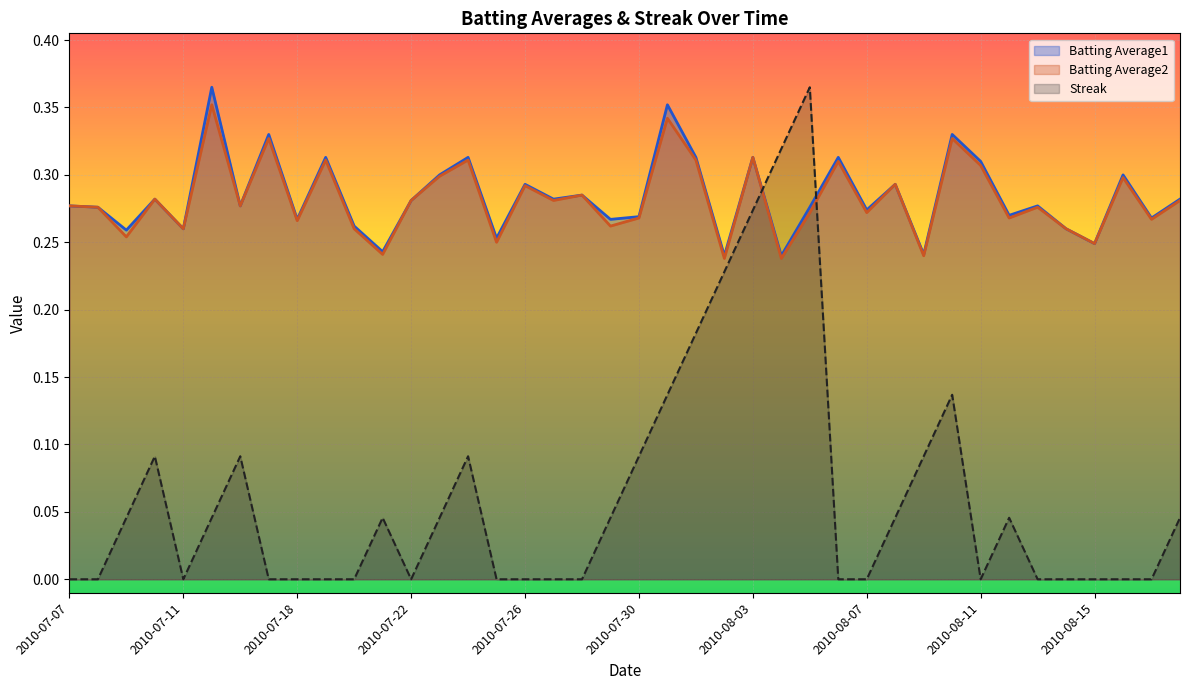

Reading right to left, transcribe all the data shown in this chart.

Batting Average1: 2010-08-18=0.3	2010-08-17=0.3	2010-08-16=0.3	2010-08-15=0.2	2010-08-14=0.3	2010-08-13=0.3	2010-08-12=0.3	2010-08-11=0.3	2010-08-10=0.3	2010-08-09=0.2	2010-08-08=0.3	2010-08-07=0.3	2010-08-06=0.3	2010-08-05=0.3	2010-08-04=0.2	2010-08-03=0.3	2010-08-02=0.2	2010-08-01=0.3	2010-07-31=0.4	2010-07-30=0.3	2010-07-29=0.3	2010-07-28=0.3	2010-07-27=0.3	2010-07-26=0.3	2010-07-25=0.3	2010-07-24=0.3	2010-07-23=0.3	2010-07-22=0.3	2010-07-21=0.2	2010-07-20=0.3	2010-07-19=0.3	2010-07-18=0.3	2010-07-17=0.3	2010-07-16=0.3	2010-07-15=0.4	2010-07-11=0.3	2010-07-10=0.3	2010-07-09=0.3	2010-07-08=0.3	2010-07-07=0.3
Batting Average2: 2010-08-18=0.3	2010-08-17=0.3	2010-08-16=0.3	2010-08-15=0.2	2010-08-14=0.3	2010-08-13=0.3	2010-08-12=0.3	2010-08-11=0.3	2010-08-10=0.3	2010-08-09=0.2	2010-08-08=0.3	2010-08-07=0.3	2010-08-06=0.3	2010-08-05=0.3	2010-08-04=0.2	2010-08-03=0.3	2010-08-02=0.2	2010-08-01=0.3	2010-07-31=0.3	2010-07-30=0.3	2010-07-29=0.3	2010-07-28=0.3	2010-07-27=0.3	2010-07-26=0.3	2010-07-25=0.2	2010-07-24=0.3	2010-07-23=0.3	2010-07-22=0.3	2010-07-21=0.2	2010-07-20=0.3	2010-07-19=0.3	2010-07-18=0.3	2010-07-17=0.3	2010-07-16=0.3	2010-07-15=0.4	2010-07-11=0.3	2010-07-10=0.3	2010-07-09=0.3	2010-07-08=0.3	2010-07-07=0.3
Streak: 2010-08-18=0.0	2010-08-17=0.0	2010-08-16=0.0	2010-08-15=0.0	2010-08-14=0.0	2010-08-13=0.0	2010-08-12=0.0	2010-08-11=0.0	2010-08-10=0.1	2010-08-09=0.1	2010-08-08=0.0	2010-08-07=0.0	2010-08-06=0.0	2010-08-05=0.4	2010-08-04=0.3	2010-08-03=0.3	2010-08-02=0.2	2010-08-01=0.2	2010-07-31=0.1	2010-07-30=0.1	2010-07-29=0.0	2010-07-28=0.0	2010-07-27=0.0	2010-07-26=0.0	2010-07-25=0.0	2010-07-24=0.1	2010-07-23=0.0	2010-07-22=0.0	2010-07-21=0.0	2010-07-20=0.0	2010-07-19=0.0	2010-07-18=0.0	2010-07-17=0.0	2010-07-16=0.1	2010-07-15=0.0	2010-07-11=0.0	2010-07-10=0.1	2010-07-09=0.0	2010-07-08=0.0	2010-07-07=0.0